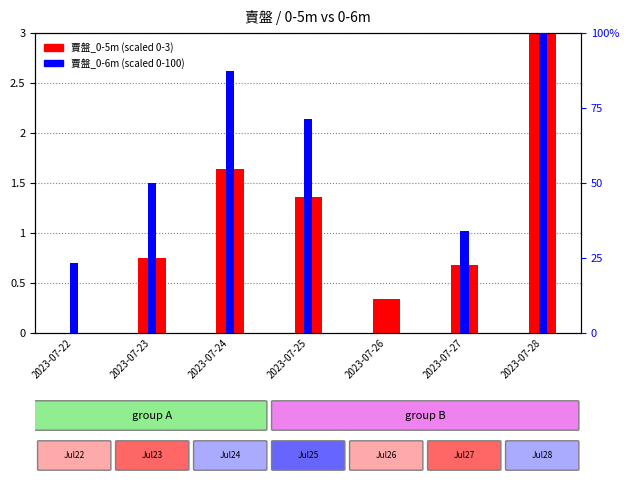

Does the chart contain any negative values?

No